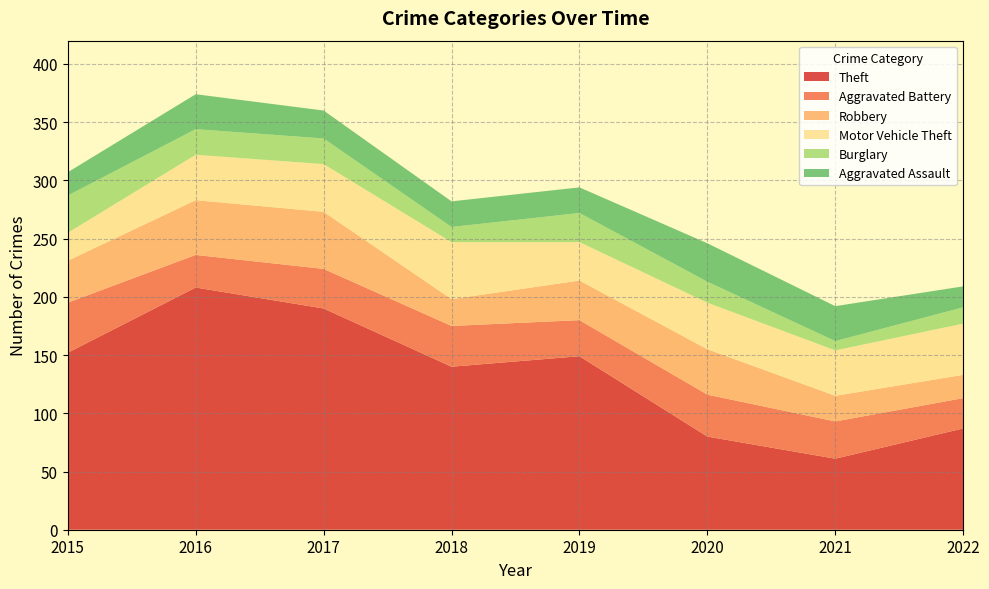

Reading left to right, list all the values displayed in this chart.

Theft: 152	208	190	140	149	80	61	87
Aggravated Battery: 43	28	34	35	31	36	32	26
Robbery: 36	47	49	23	34	39	22	20
Motor Vehicle Theft: 24	39	41	49	33	40	39	44
Burglary: 32	22	22	13	25	18	8	14
Aggravated Assault: 20	30	24	22	22	33	30	18